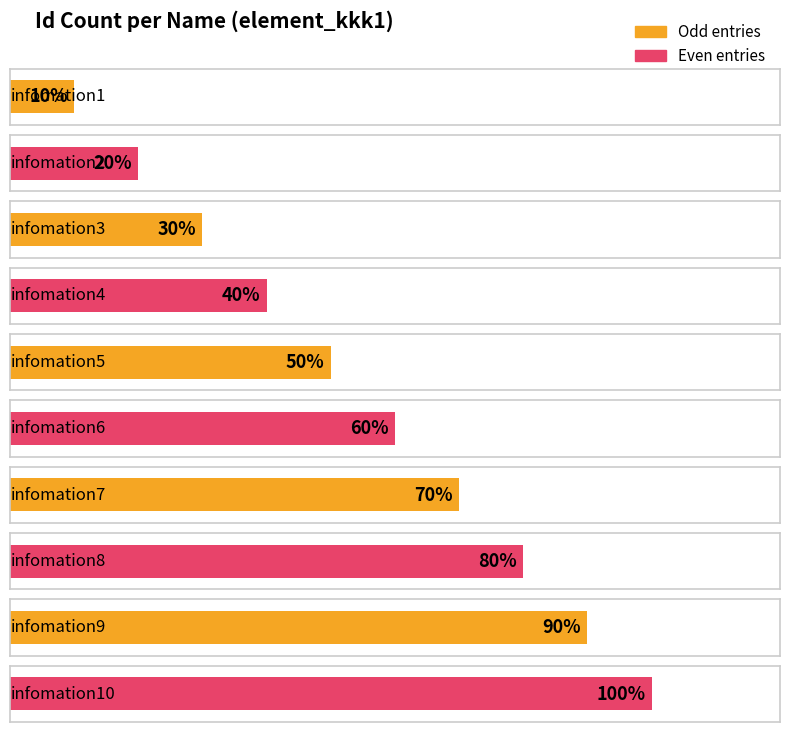

Which has a higher value, infomation5 or infomation7?

infomation7